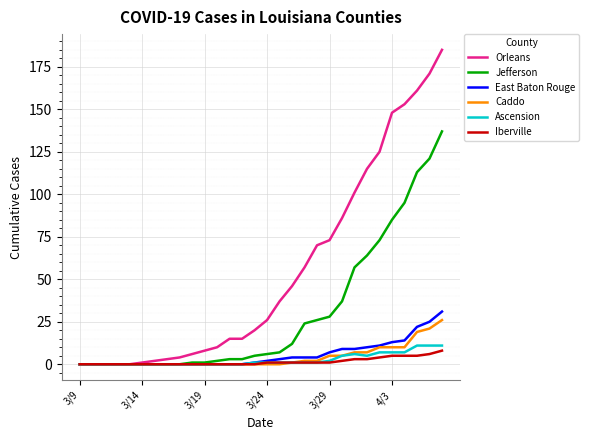

What is the maximum value shown in the chart?

185